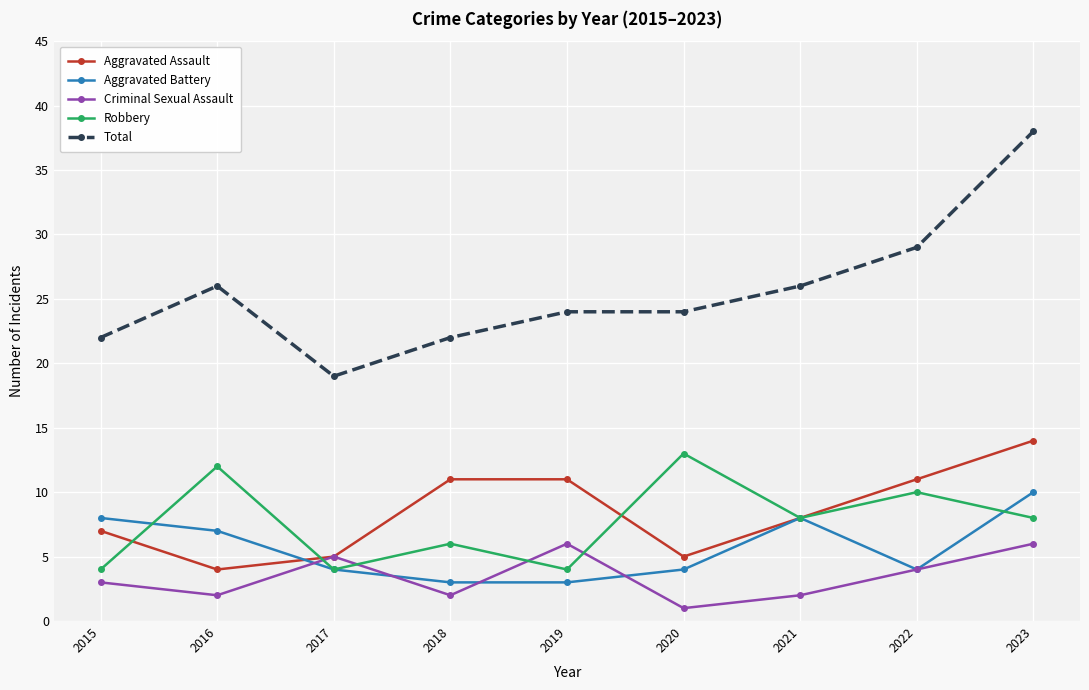

How many lines are shown in the chart?

5